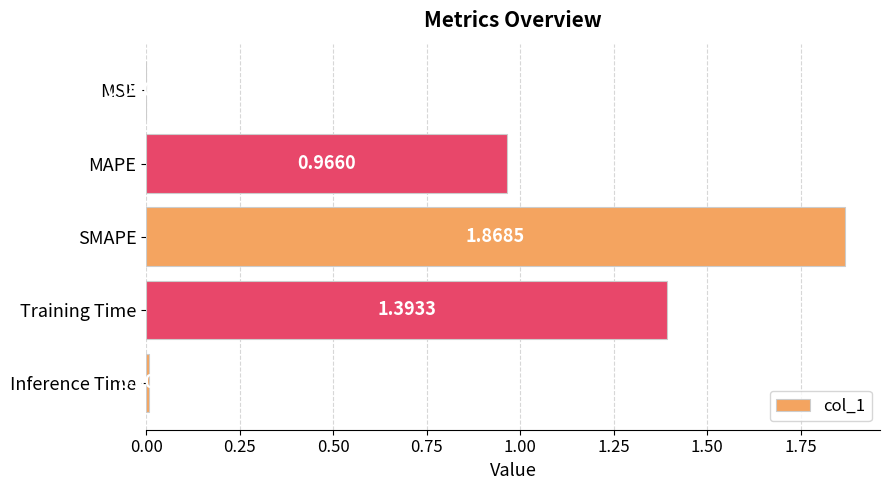

Which label corresponds to the largest value in the chart?

SMAPE